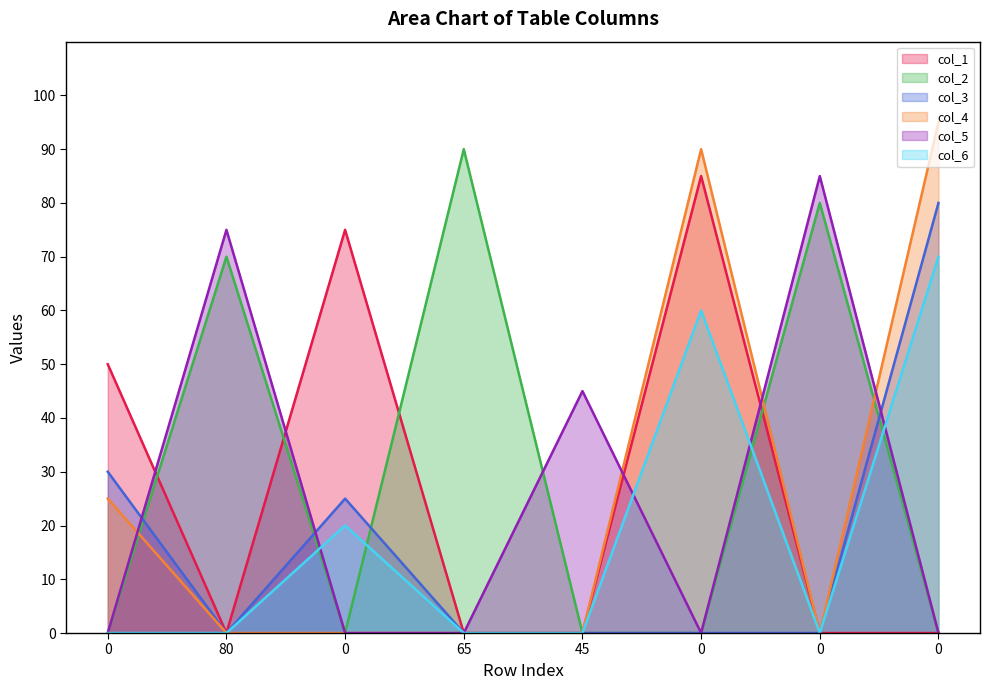

What are all the series names shown in the legend?

col_1, col_2, col_3, col_4, col_5, col_6